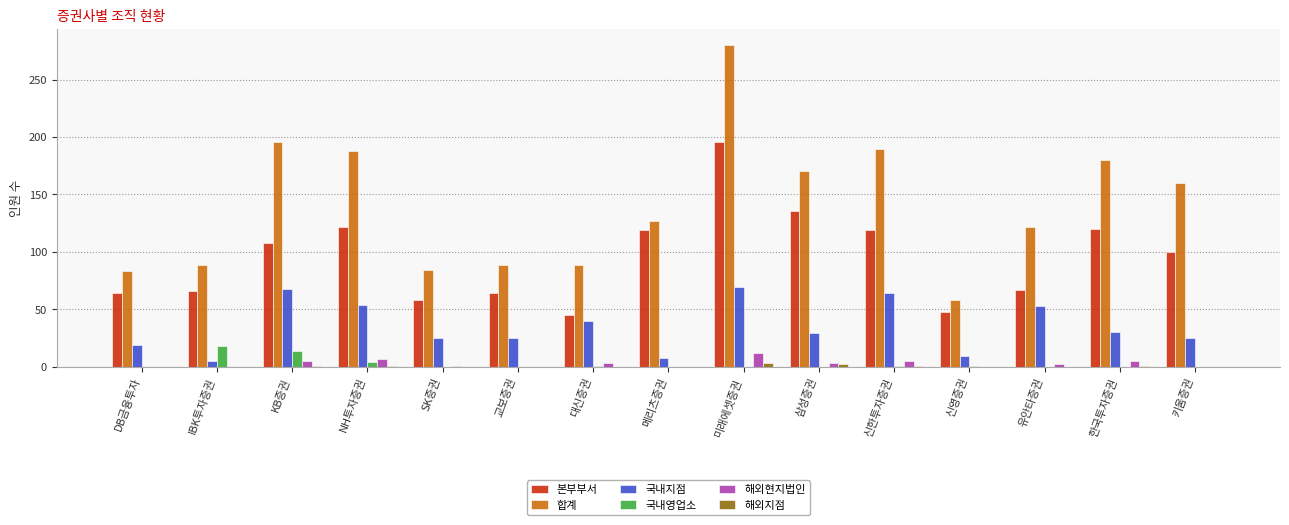

Does the chart contain stacked bars?

No